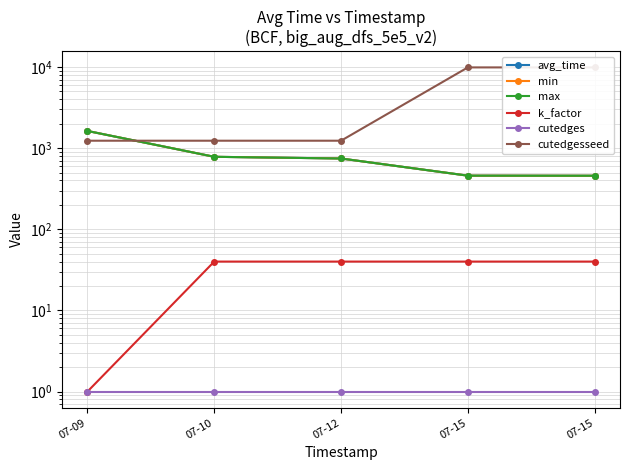

True or false: avg_time has a value of 781.8 at 07-10.

True